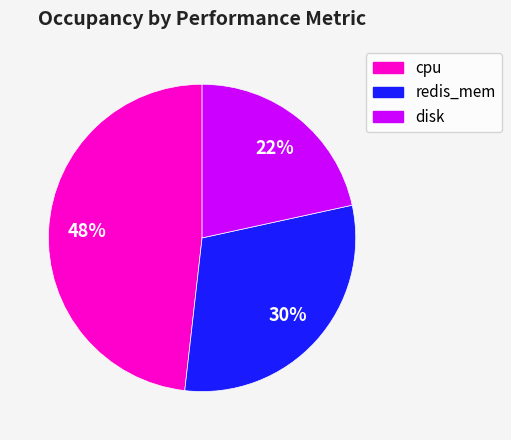

Is there any slice that represents more than half of the pie?

No